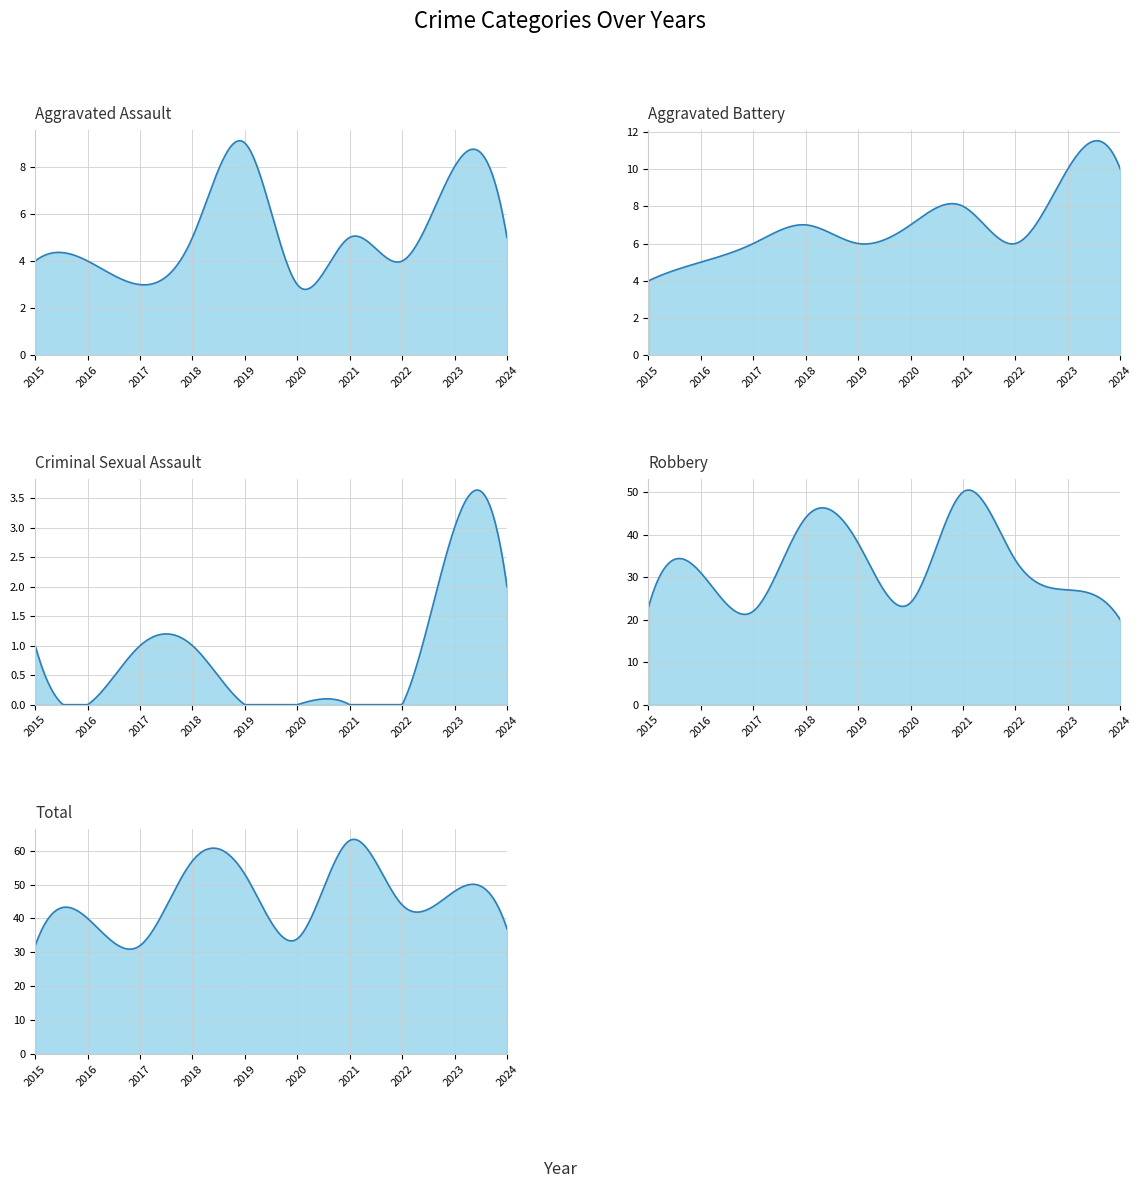

How many lines are shown in the chart?

5